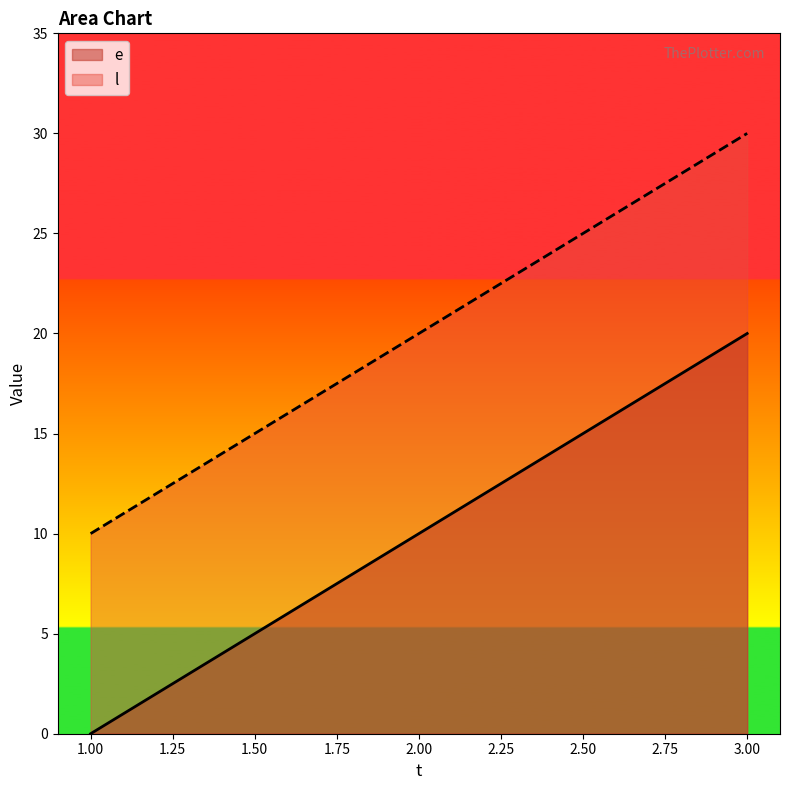

Which has a higher value, 3 or 1?

3